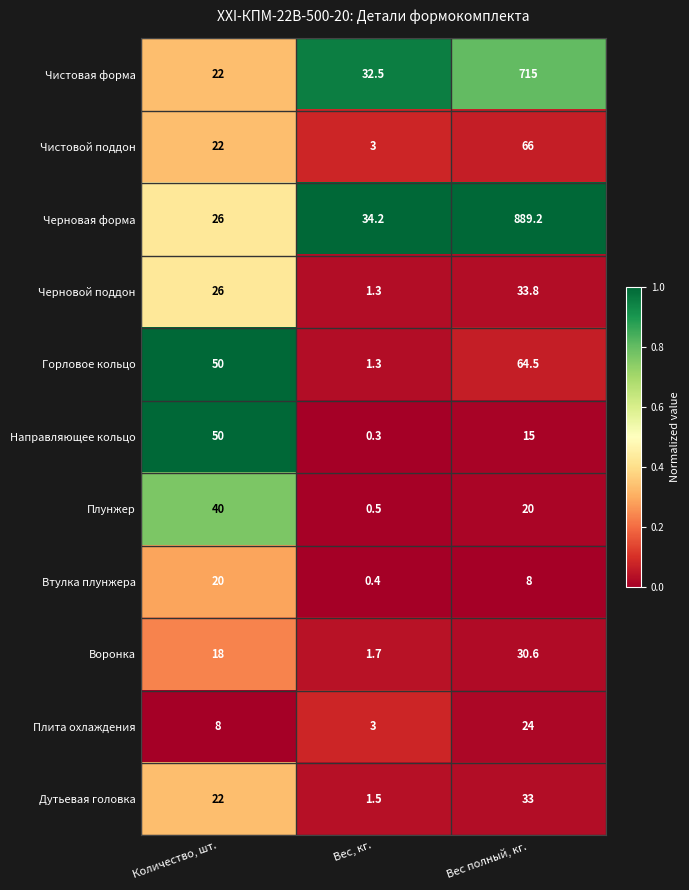

Which series has the largest range (max minus min)?

Черновая форма